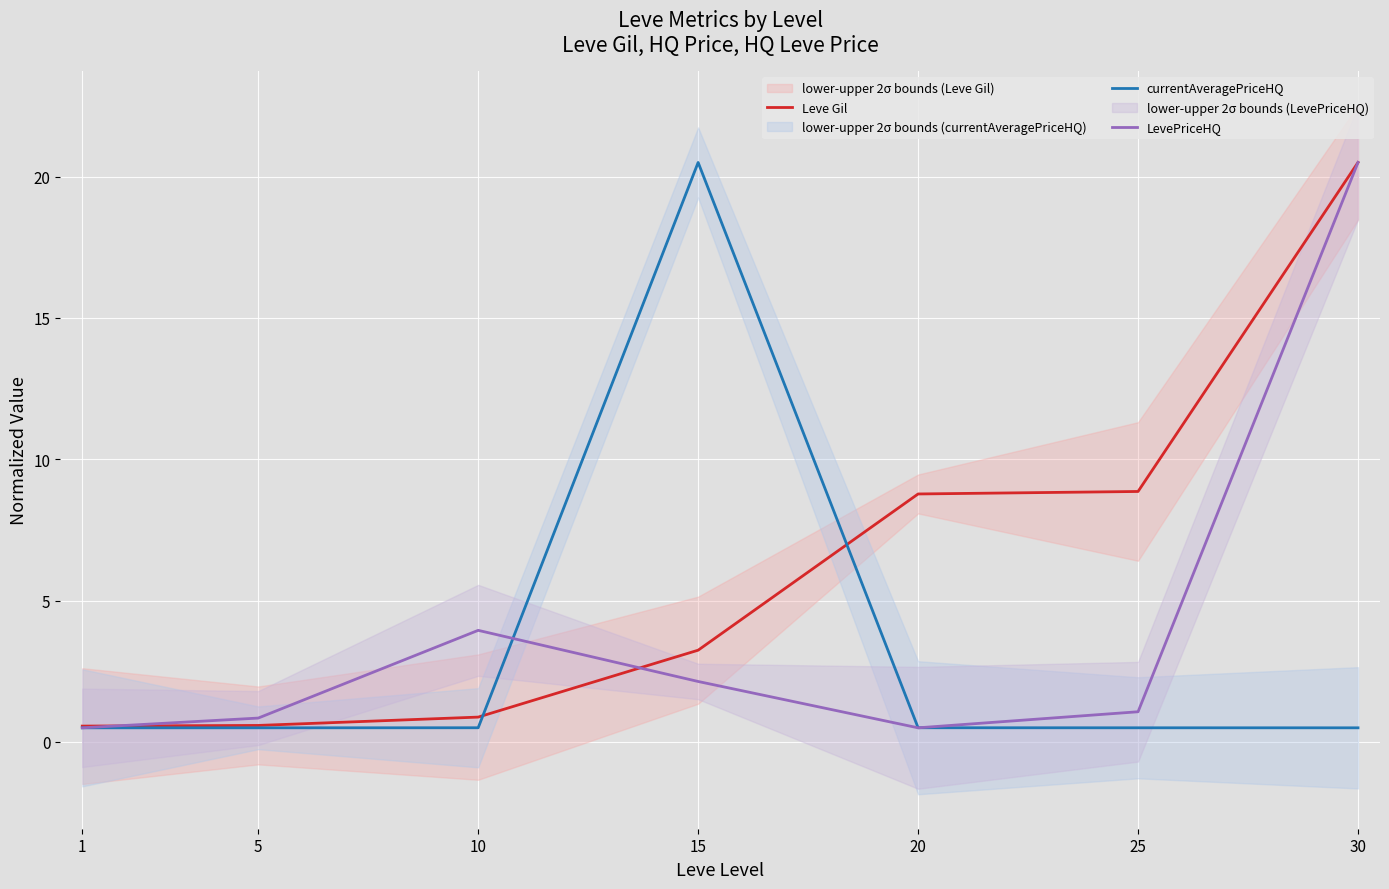

The value of Leve Gil at 10 is 0.9. True or false?

True